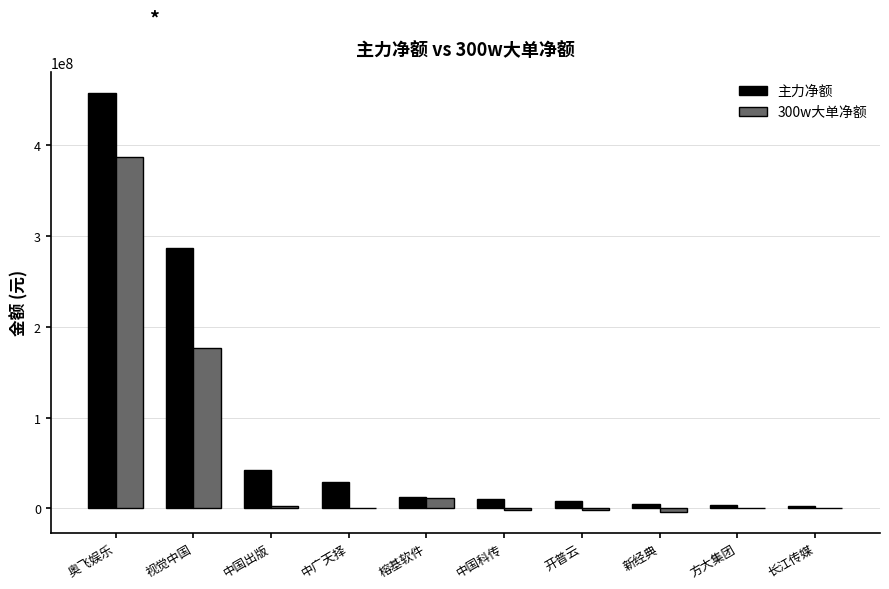

True or false: 主力净额 has a value of 2234396 at 长江传媒.

True